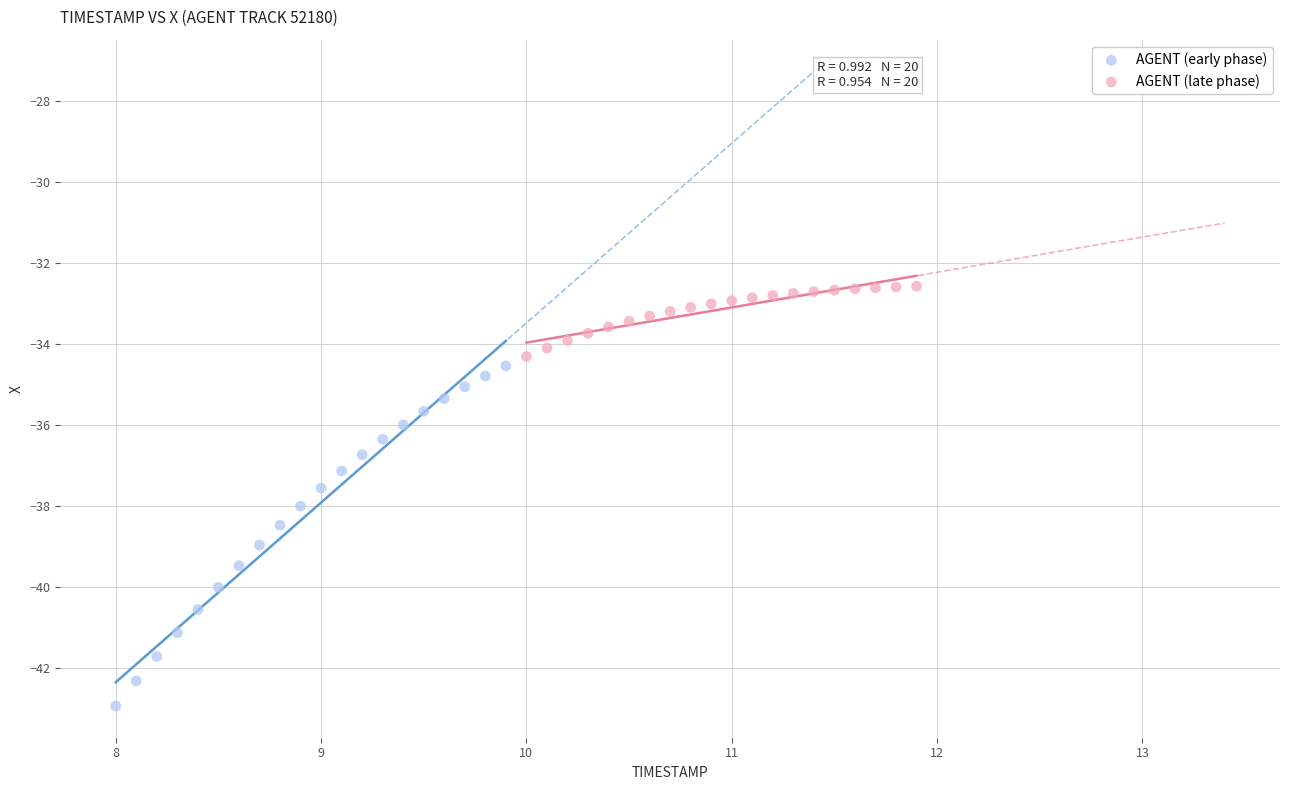

Which series contains the lowest Y value?

AGENT (early phase)